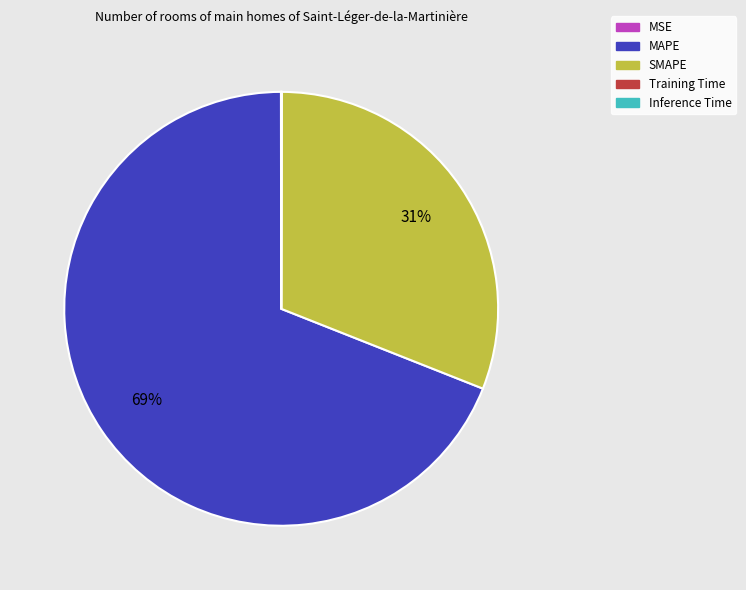

Which category accounts for the majority?

MAPE